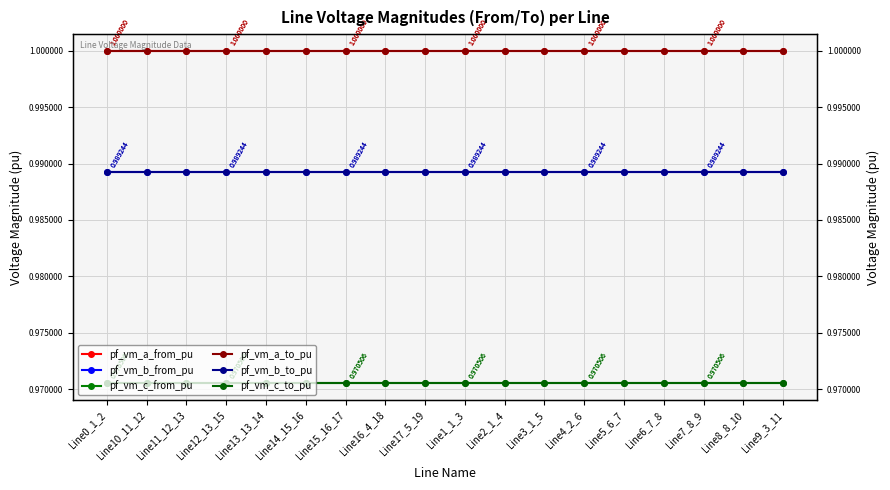

True or false: pf_vm_a_to_pu and pf_vm_b_from_pu cross at least once.

False